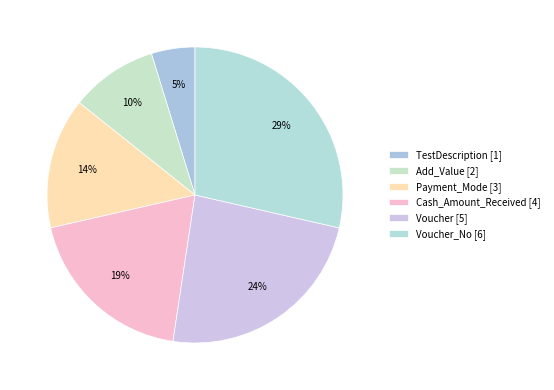

How many slices are in this pie chart?

6